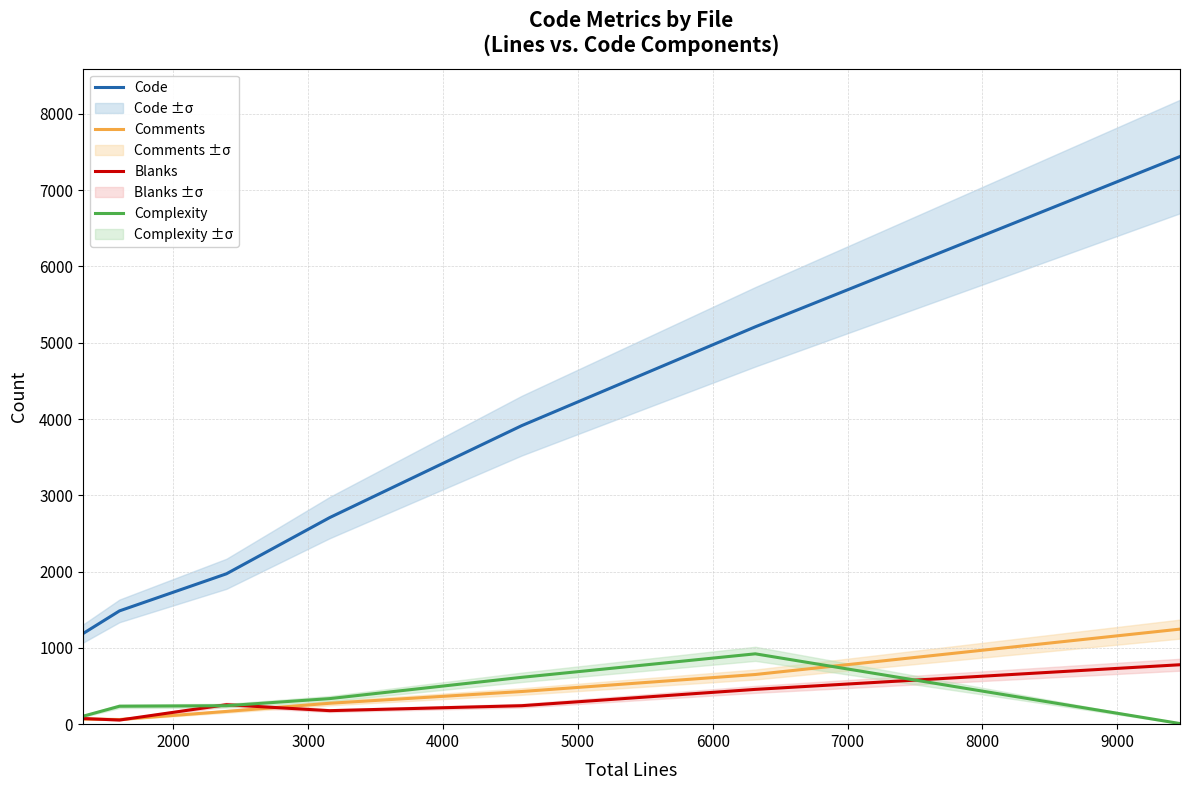

What is the value of the Code point at the 3rd from the left?

1971